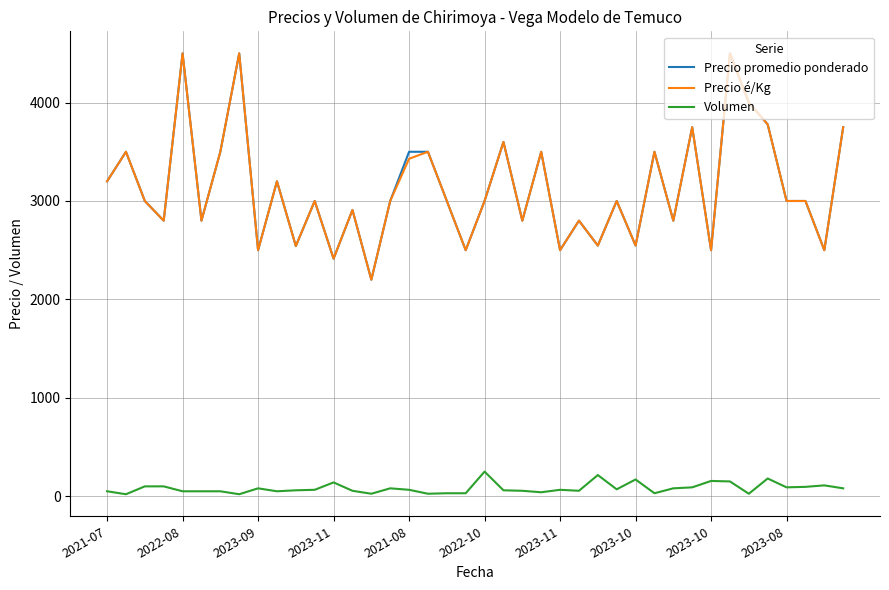

What is the highest value of the Volumen series?

250